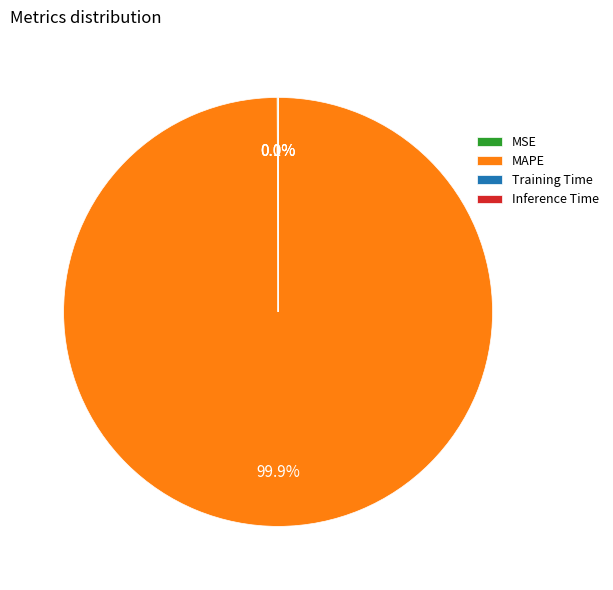

Does MAPE account for over 50% of the chart?

Yes